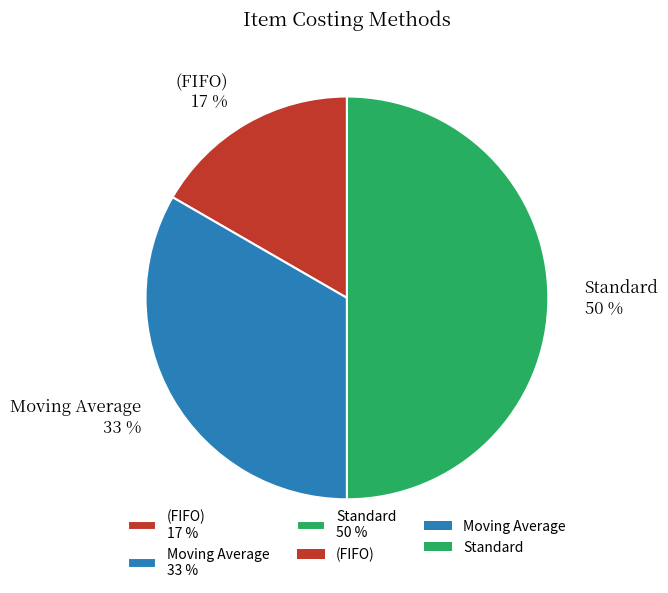

How many slices are in this pie chart?

3